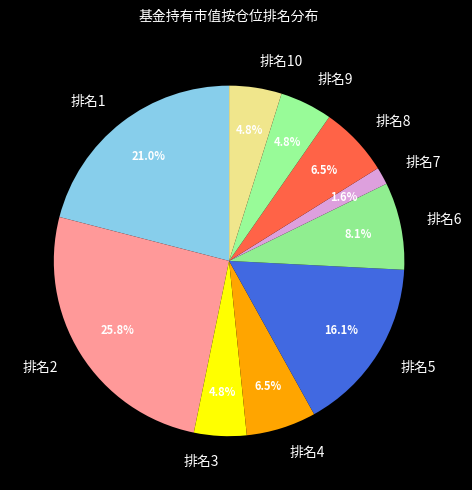

Count the number of slices in the pie.

10